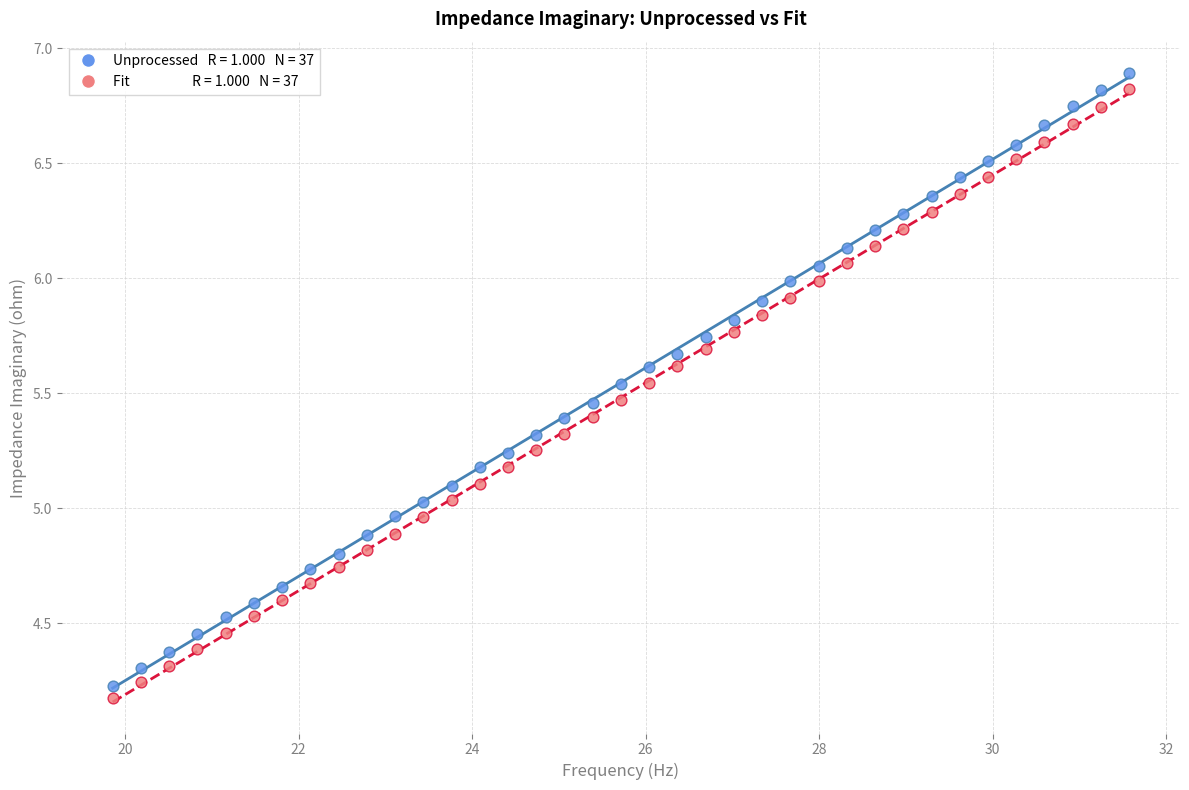

Across all data points, what is the range of Y values (max minus min)?

2.7